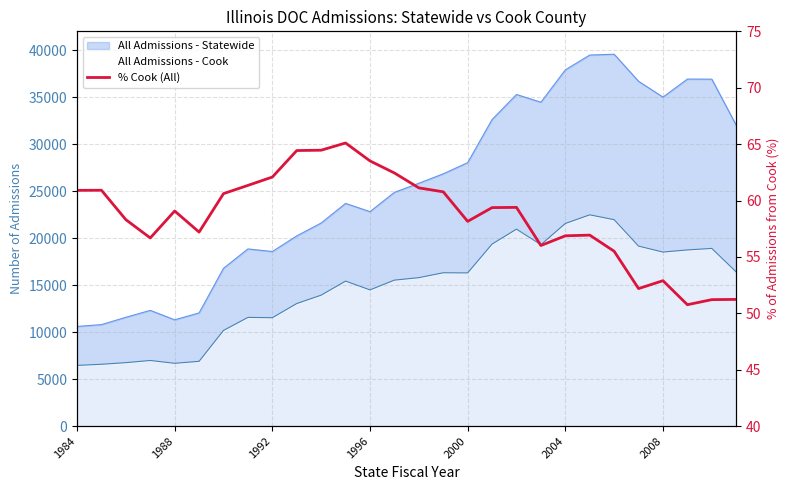

How many categories are shown in the chart?

28